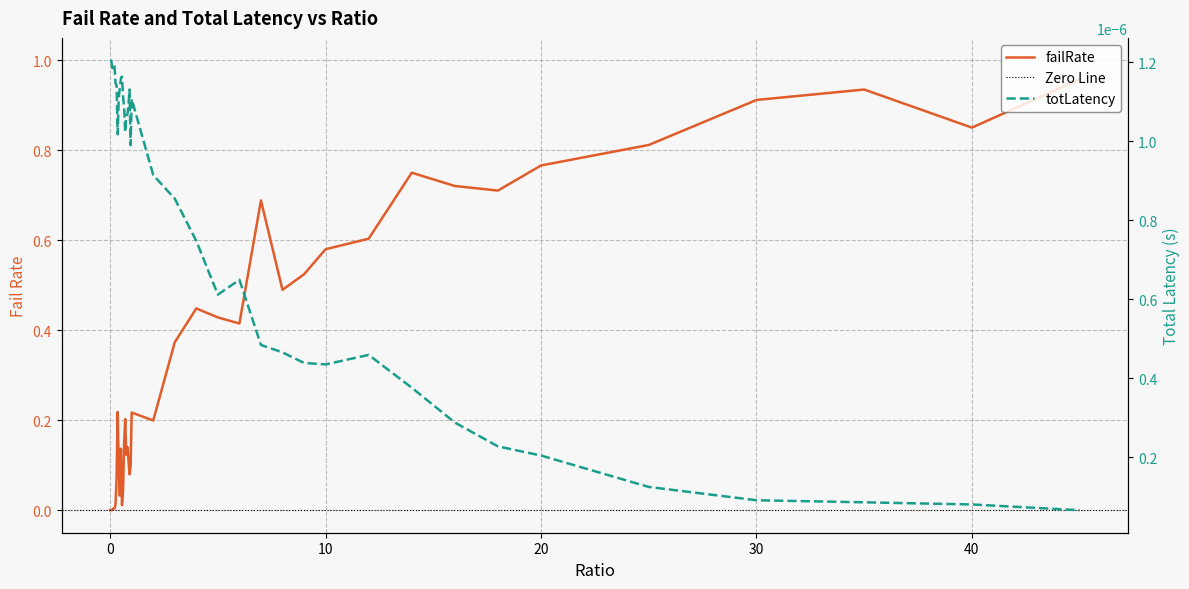

Rank the series by their average value, from highest to lowest.

failRate, totLatency